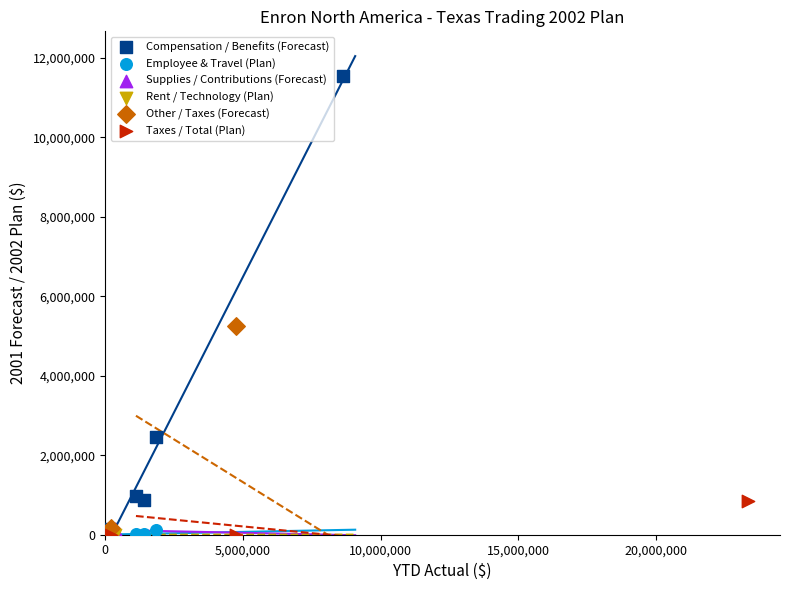

Which series contains the highest Y value?

Compensation / Benefits (Forecast)